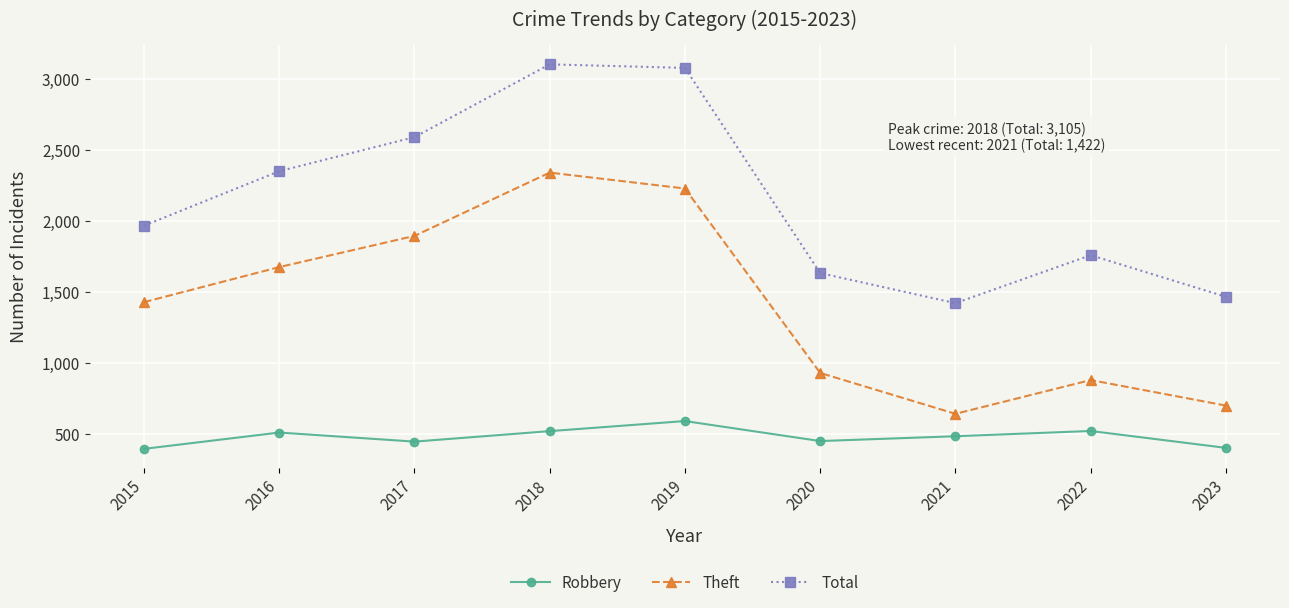

How many interior local peaks does the Theft series have?

2